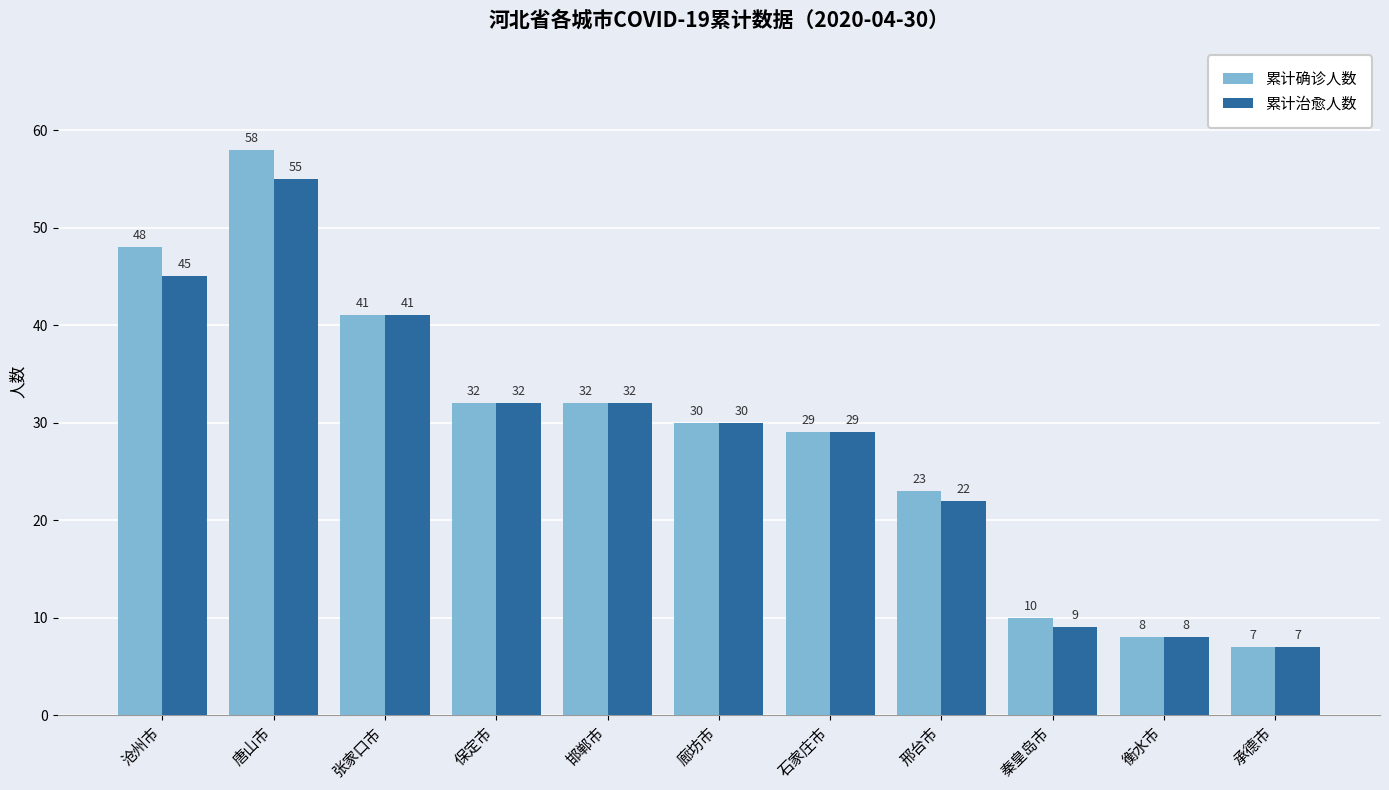

How many values in the 累计确诊人数 series are below 30?

5